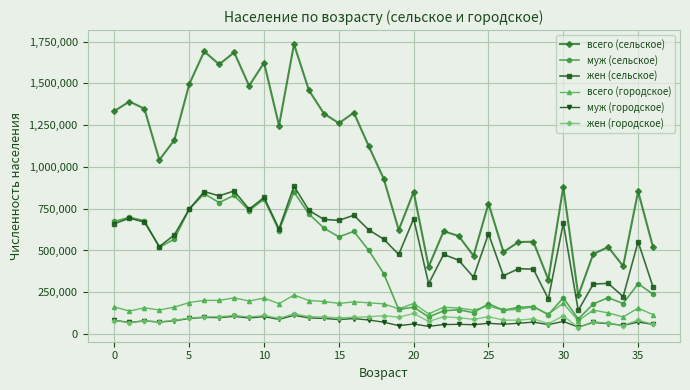

True or false: муж (городское) has more than 1 interior local peaks.

True